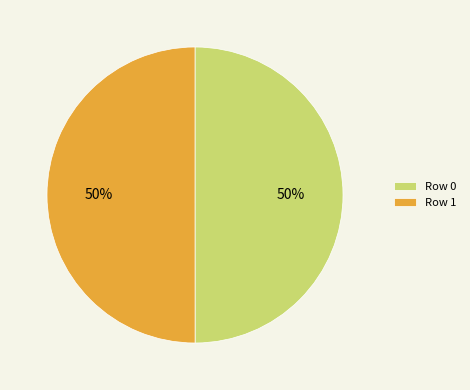

What is the ratio of the value at Row 0 to the value at Row 1?

1.0